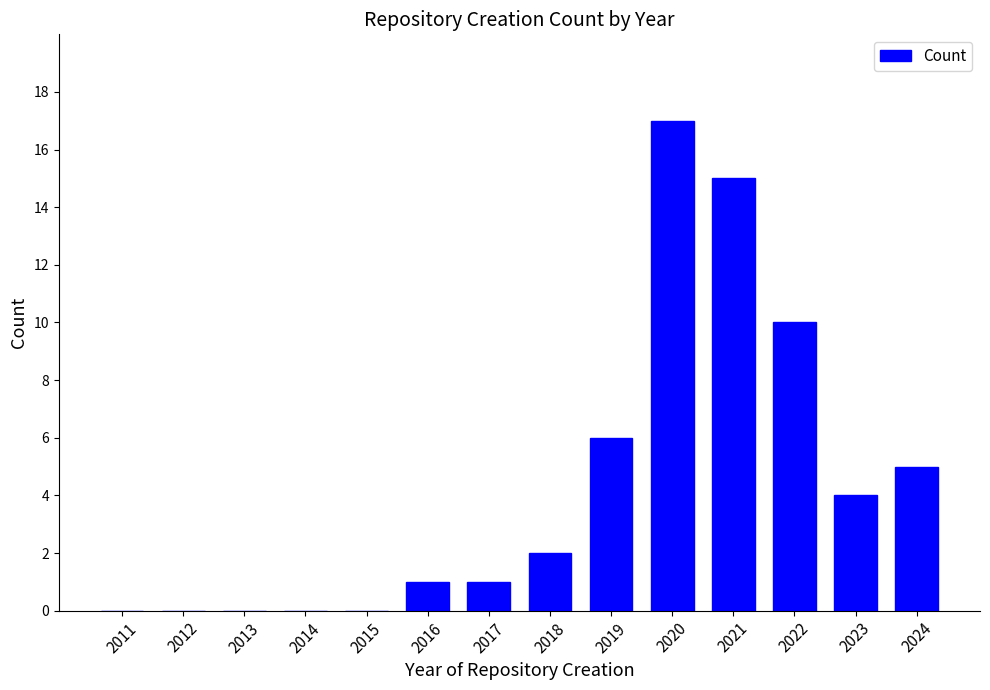

Reading left to right, list all the values displayed in this chart.

2011=0	2012=0	2013=0	2014=0	2015=0	2016=1	2017=1	2018=2	2019=6	2020=17	2021=15	2022=10	2023=4	2024=5